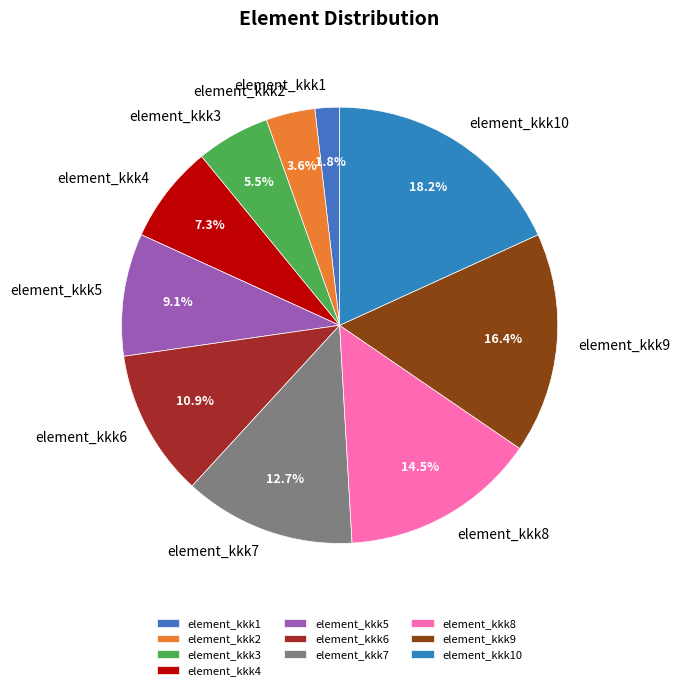

What is the smallest slice in the pie chart?

element_kkk1